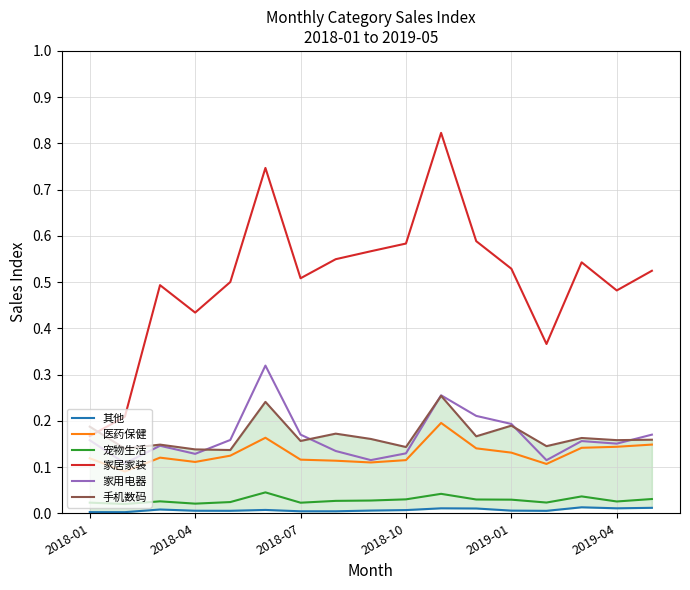

Is it true that 家居家装 equals 0.1 at 2018-07?

False